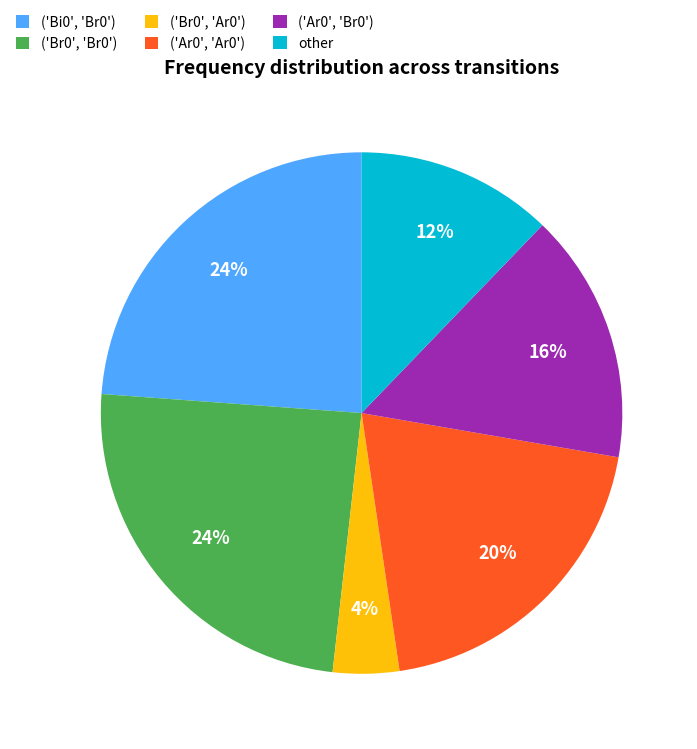

How many segments does this pie chart have?

6